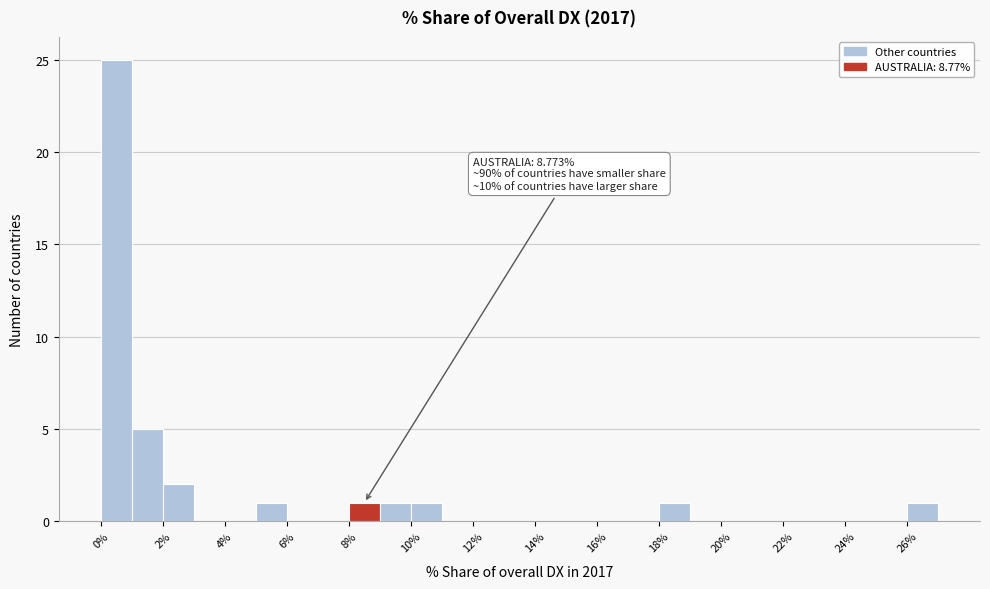

Over which range of the x-axis is the bar tallest?

0 to 1